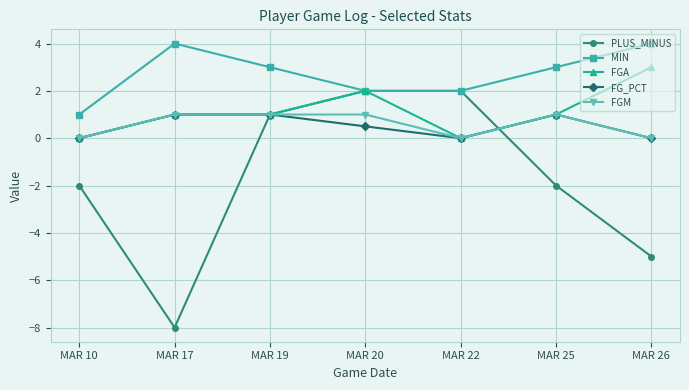

Reading left to right, extract all data points from this chart.

PLUS_MINUS: MAR 10=-2.0	MAR 17=-8.0	MAR 19=1.0	MAR 20=2.0	MAR 22=2.0	MAR 25=-2.0	MAR 26=-5.0
MIN: MAR 10=1.0	MAR 17=4.0	MAR 19=3.0	MAR 20=2.0	MAR 22=2.0	MAR 25=3.0	MAR 26=4.0
FGA: MAR 10=0.0	MAR 17=1.0	MAR 19=1.0	MAR 20=2.0	MAR 22=0.0	MAR 25=1.0	MAR 26=3.0
FG_PCT: MAR 10=0.0	MAR 17=1.0	MAR 19=1.0	MAR 20=0.5	MAR 22=0.0	MAR 25=1.0	MAR 26=0.0
FGM: MAR 10=0.0	MAR 17=1.0	MAR 19=1.0	MAR 20=1.0	MAR 22=0.0	MAR 25=1.0	MAR 26=0.0